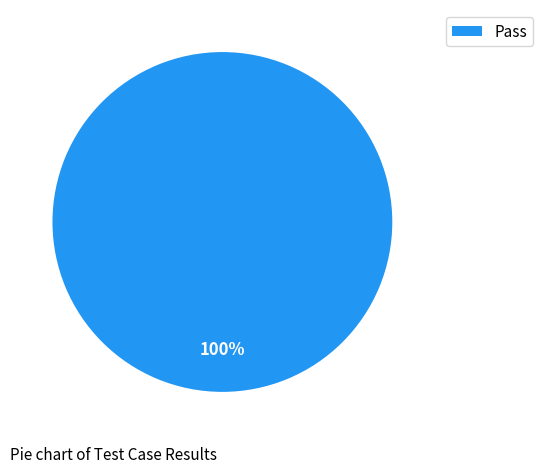

Does Pass account for over 50% of the chart?

Yes